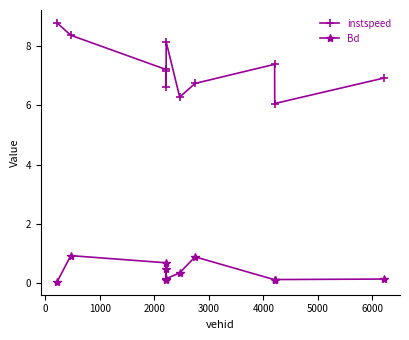

Which series has the largest total across all categories?

instspeed